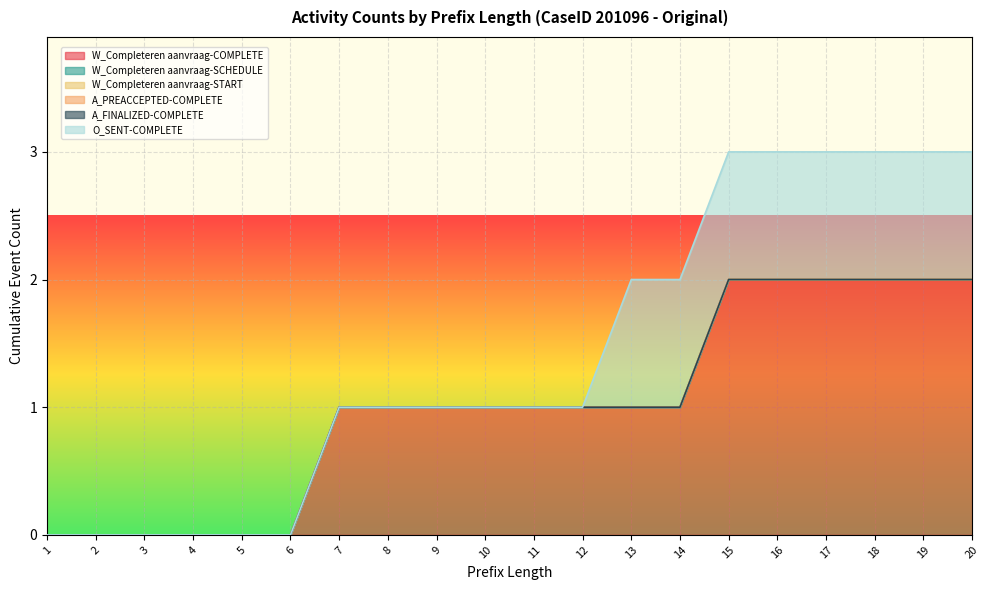

Between 2 and 19, which series saw the biggest shift?

W_Completeren aanvraag-COMPLETE